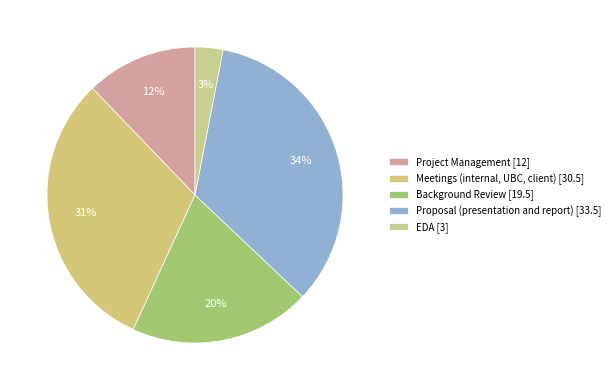

To the nearest percent, what portion does Meetings (internal, UBC, client) represent?

31%